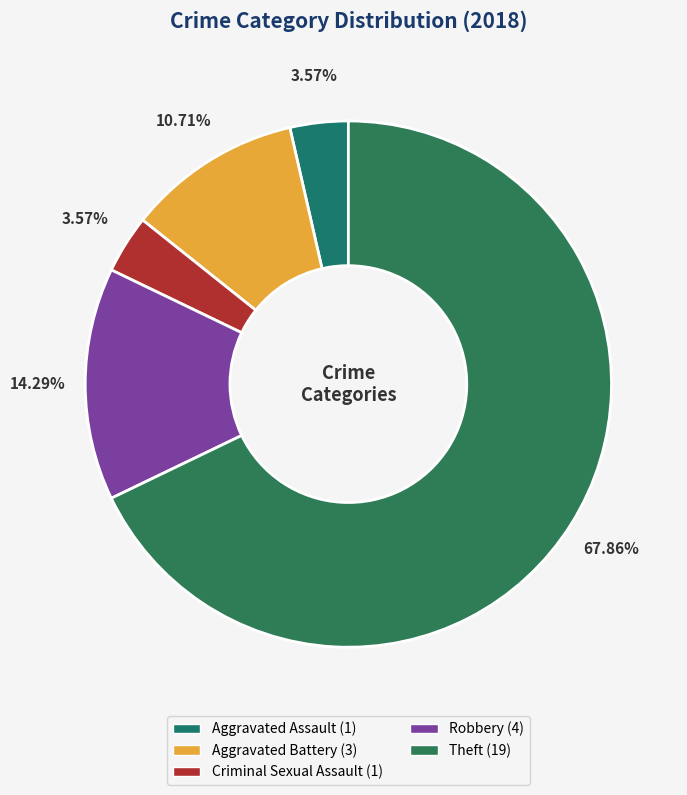

To the nearest percent, what is the combined percentage of Criminal Sexual Assault and Aggravated Assault?

7%